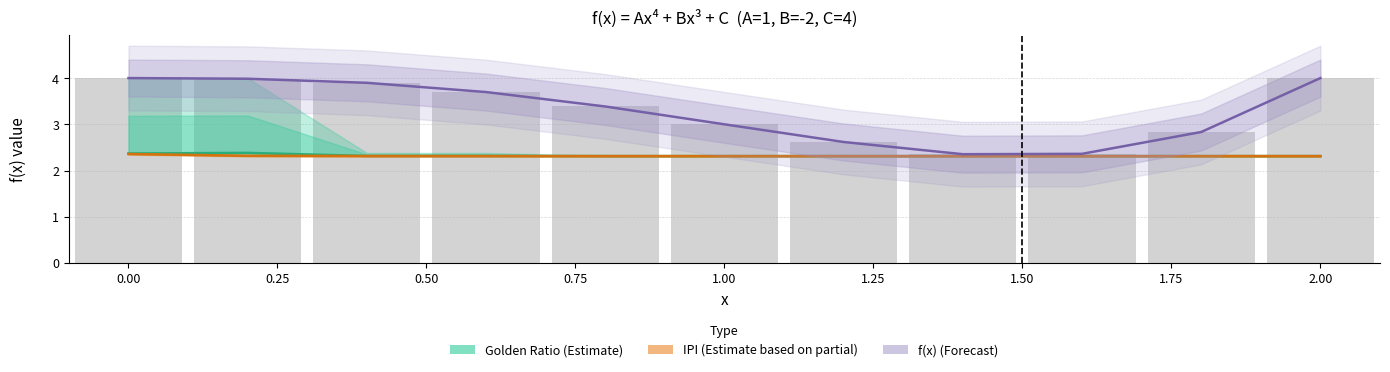

The f(x) series shows 5.0 at 1.00. True or false?

False